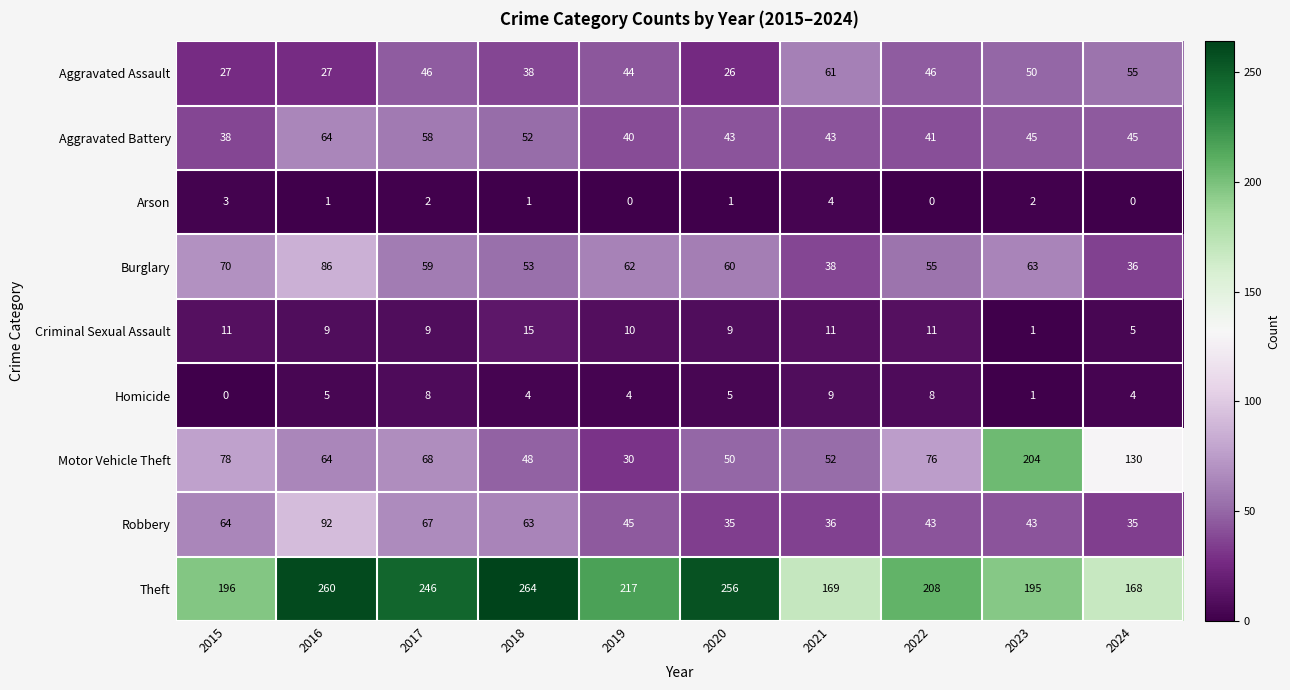

Which category has the highest value across all series?

2018